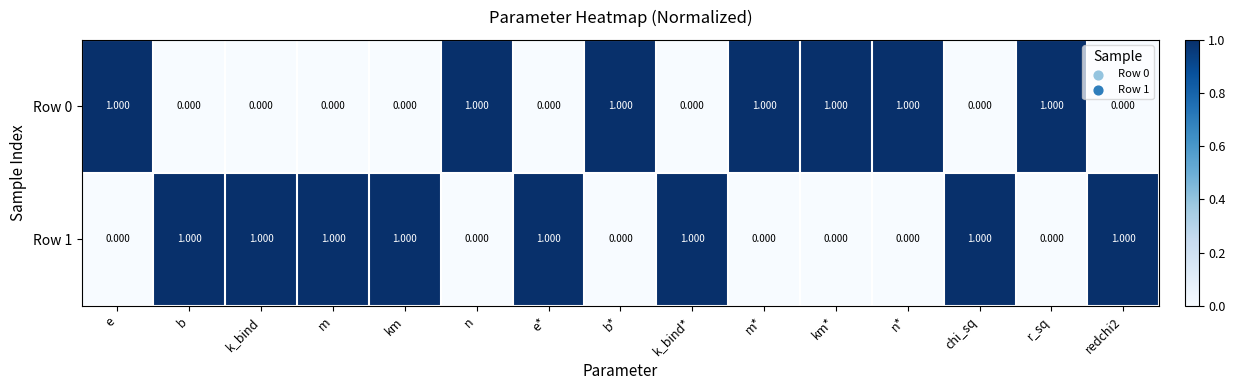

Is the value of Row 1 at k_bind greater than the value of Row 0 at e*?

Yes